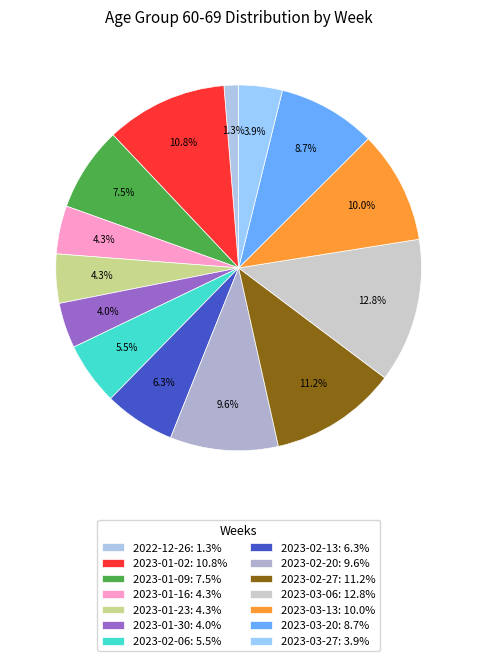

Which has a higher value, 2023-01-23 or 2023-02-13?

2023-02-13